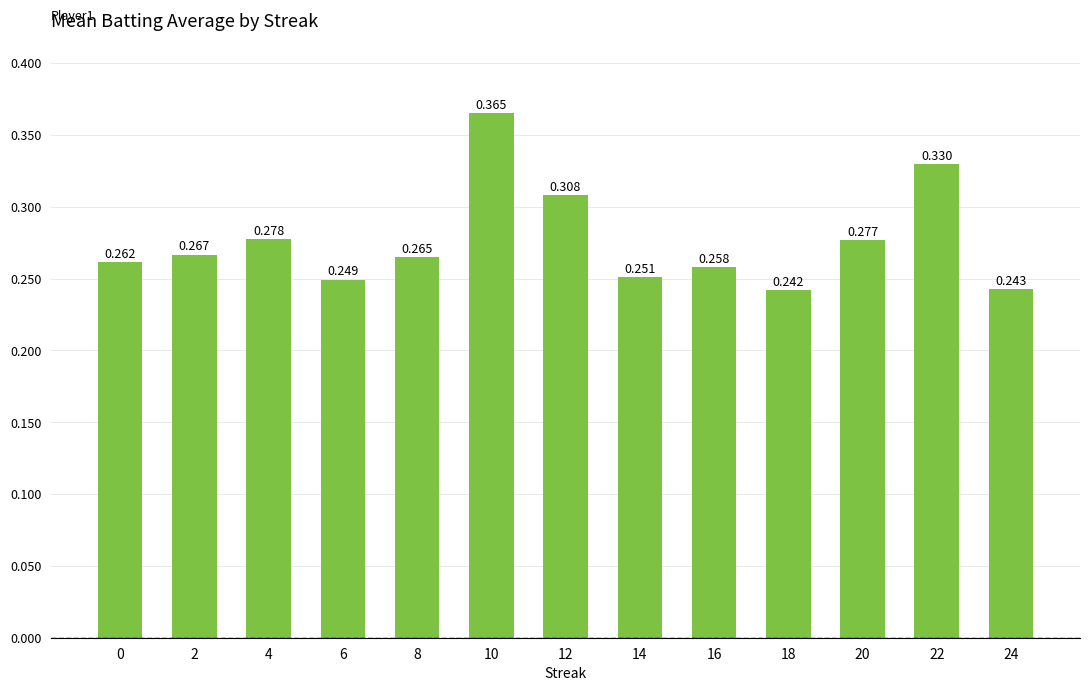

What is the minimum value shown in the chart?

0.2